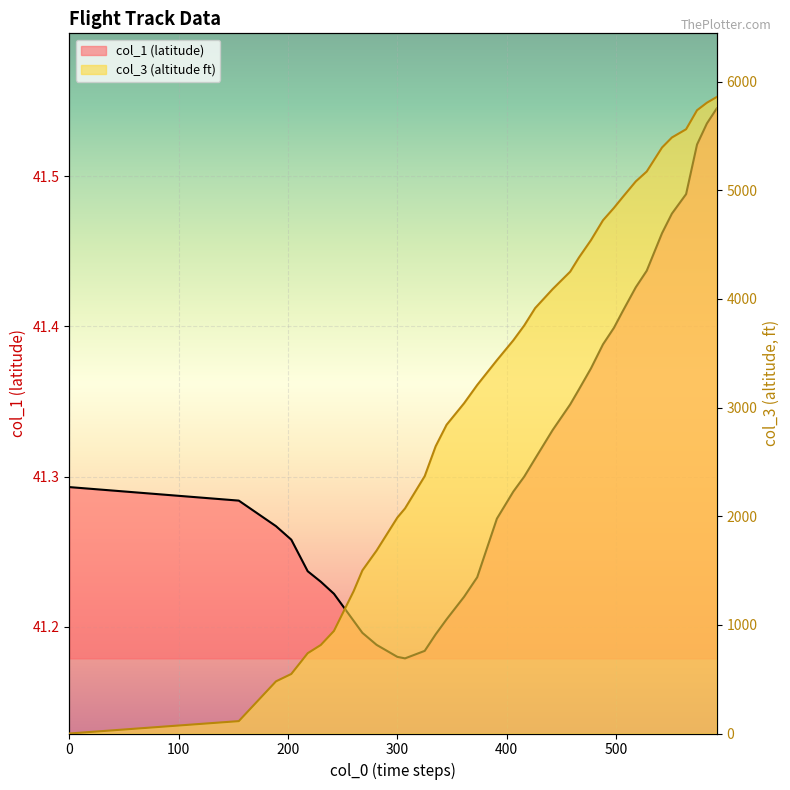

What is the difference between the col_1 values at 592 and 335?

0.4